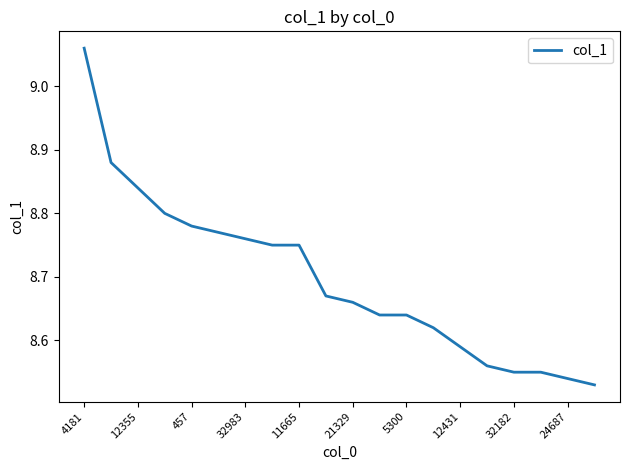

What is the difference between the maximum and minimum values?

0.5